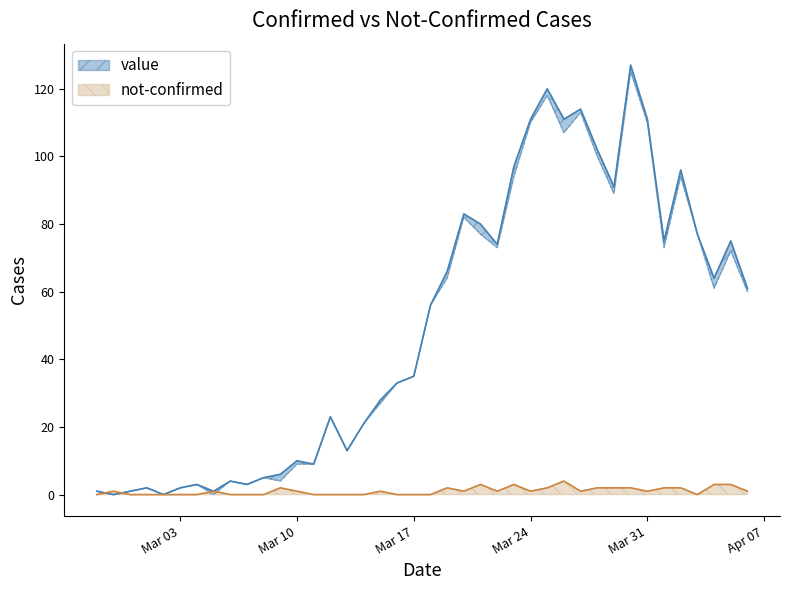

True or false: not-confirmed has a value of 0 at Mar 17.

True